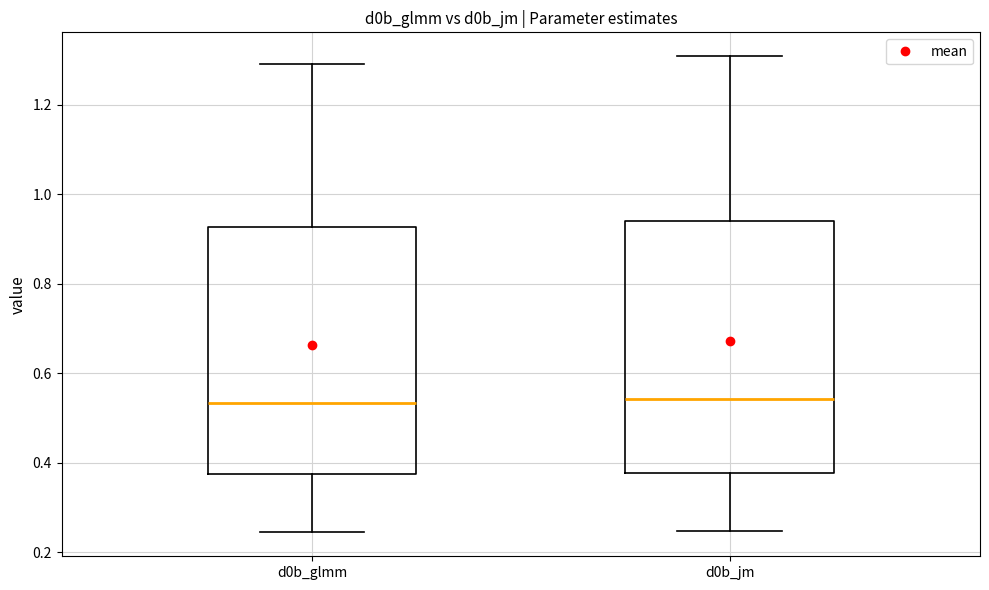

Reading left to right, read every box against the y-axis: the position of its median line, the range the box covers, and the ends of its whiskers. The values are not printed on the chart, so give them approximately, as read against the axis.

d0b_glmm: median 0.54, box 0.38 to 0.92, whiskers 0.24 to 1.30
d0b_jm: median 0.54, box 0.38 to 0.94, whiskers 0.24 to 1.30